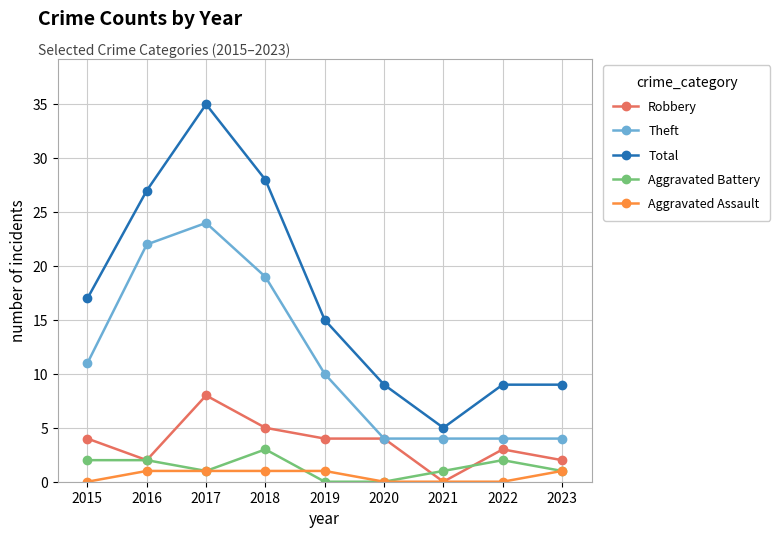

List the series in order of their peak value, lowest first.

Aggravated Assault, Aggravated Battery, Robbery, Theft, Total